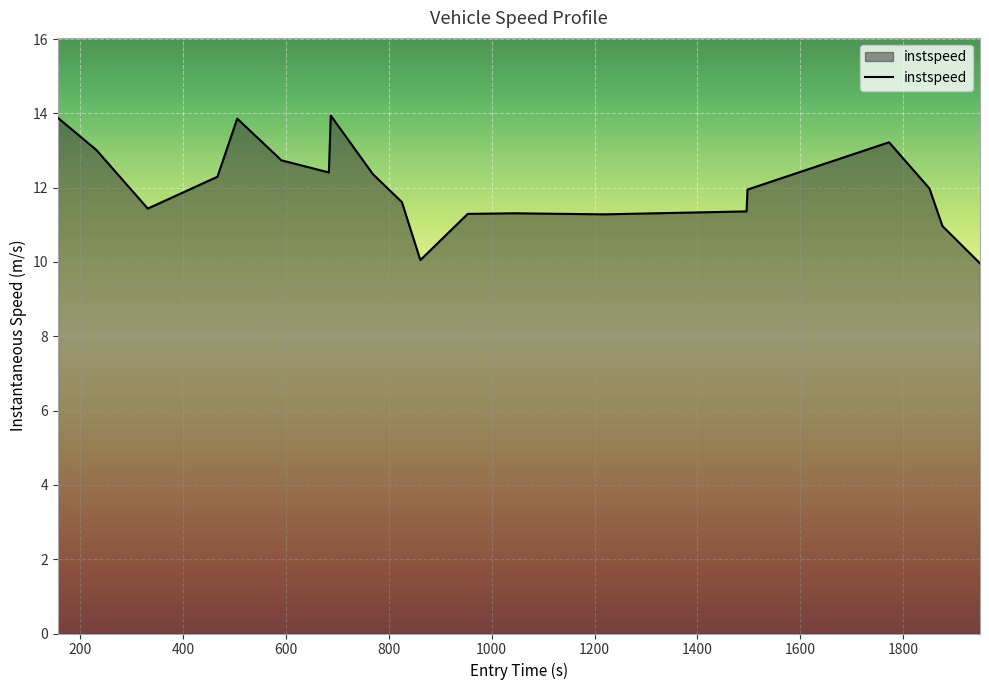

What is the smallest value displayed?

10.0